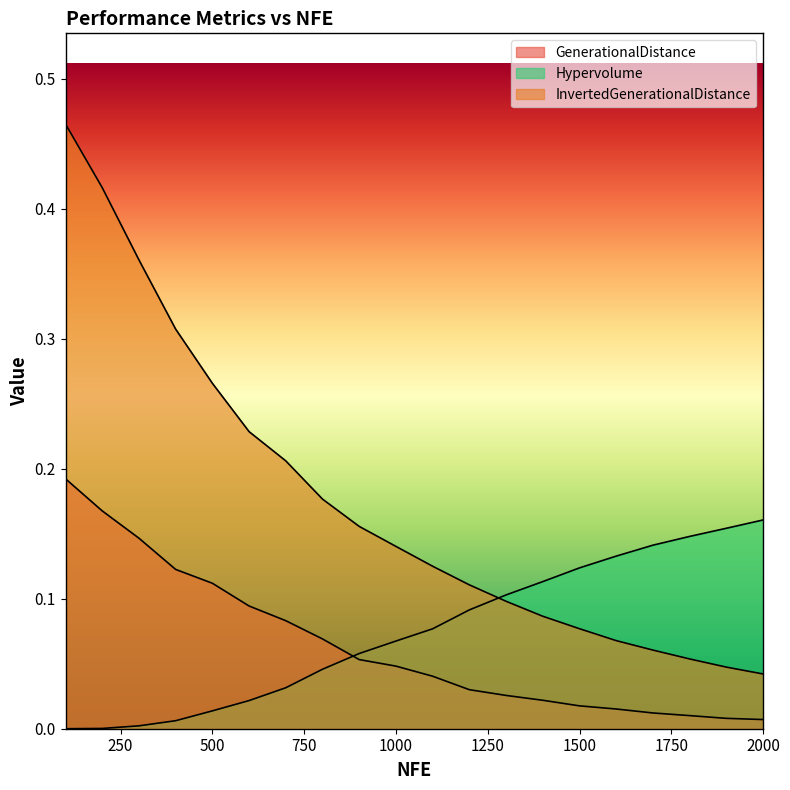

Is the value of GenerationalDistance at 500 greater than the value of InvertedGenerationalDistance at 200?

No